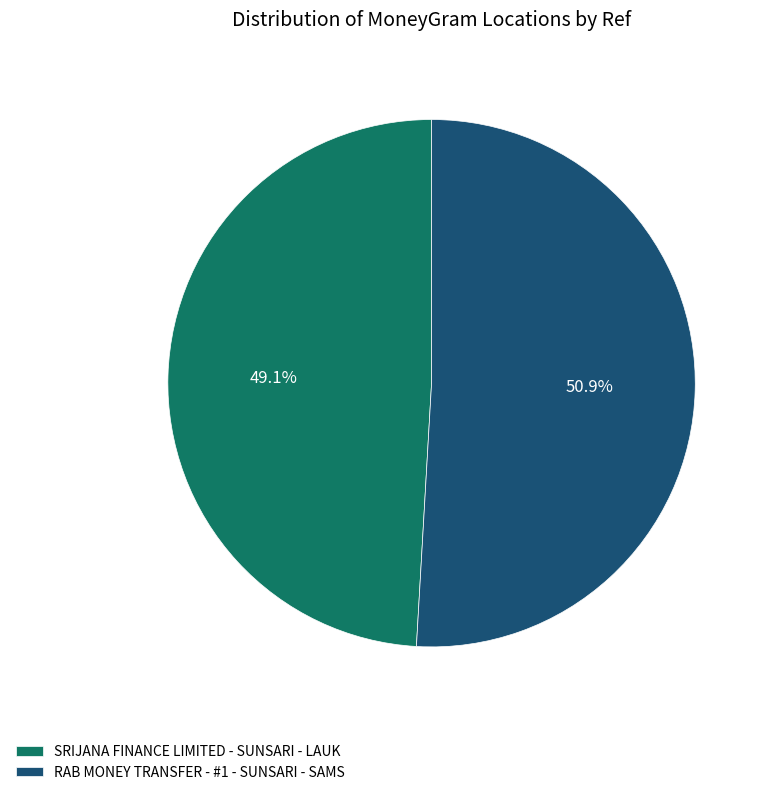

True or false: SRIJANA FINANCE LIMITED - SUNSARI - LAUK accounts for 54% of the total.

False